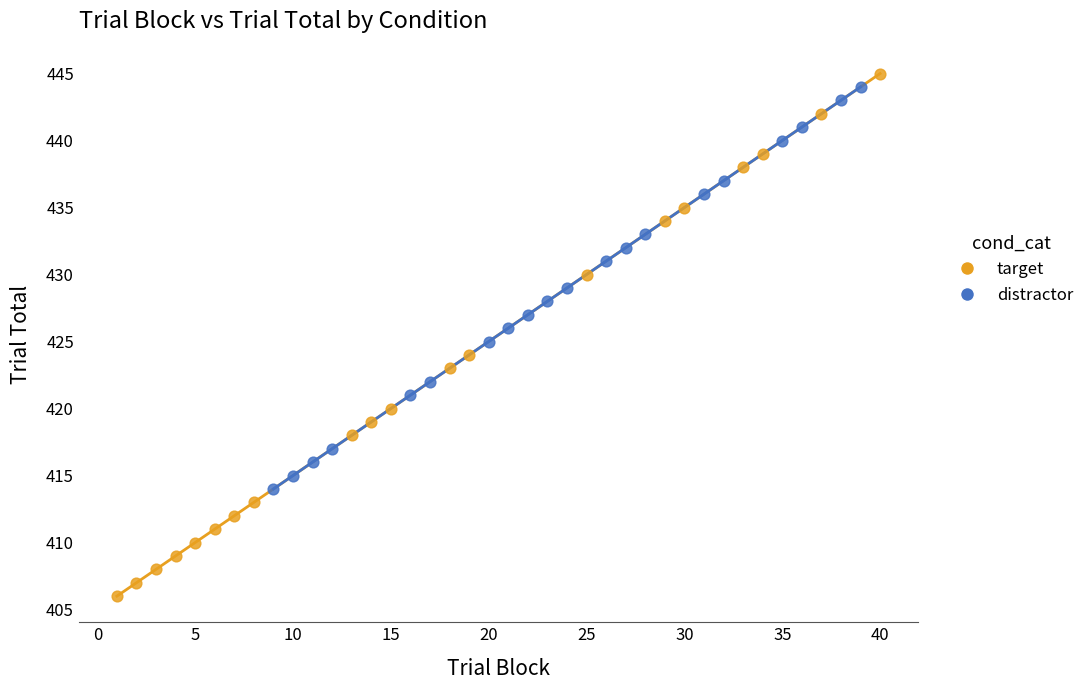

What are all the series names shown in the legend?

target, distractor